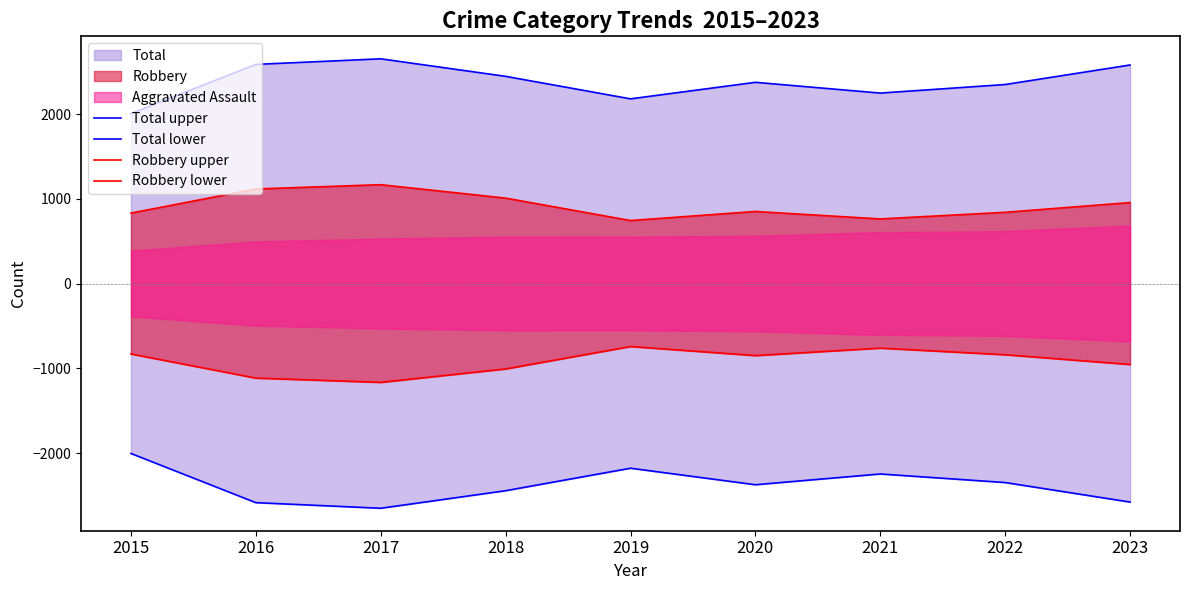

Where does the Total lower series first go above -2374?

2015